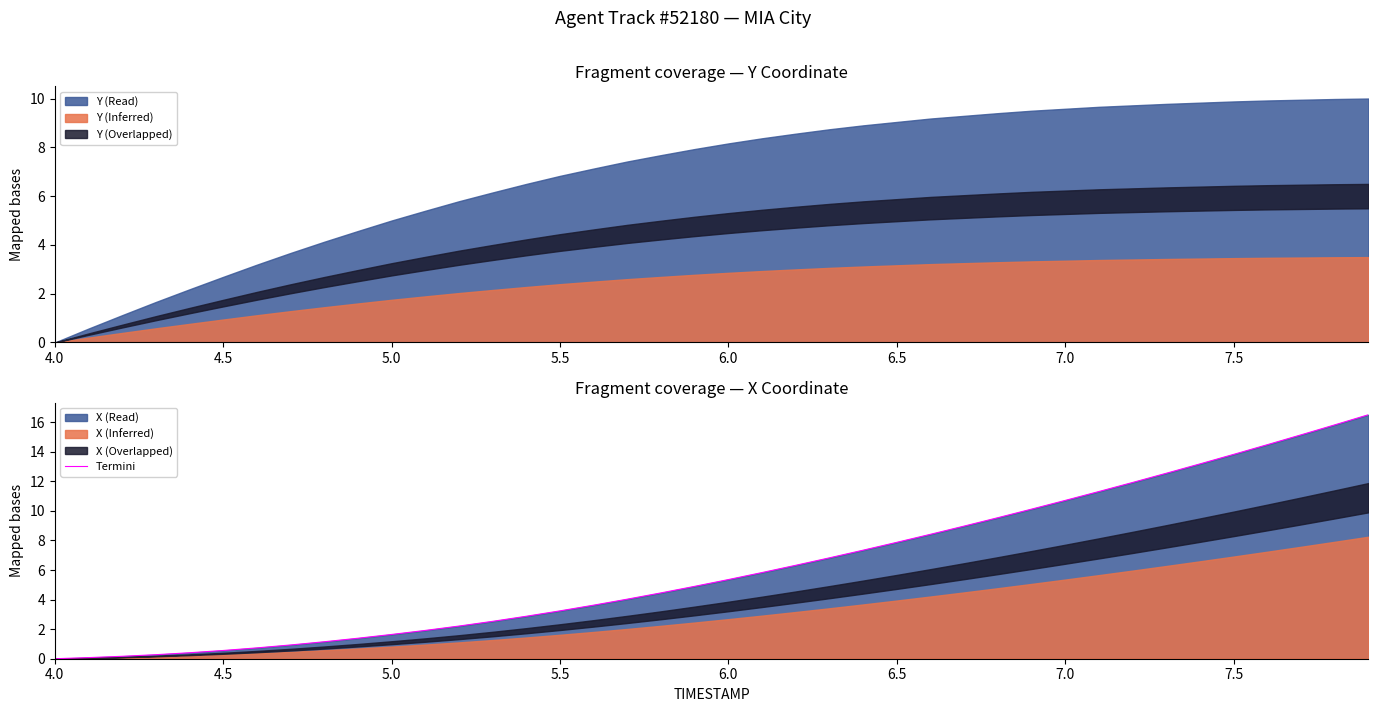

What position from the left is 7.5?

8